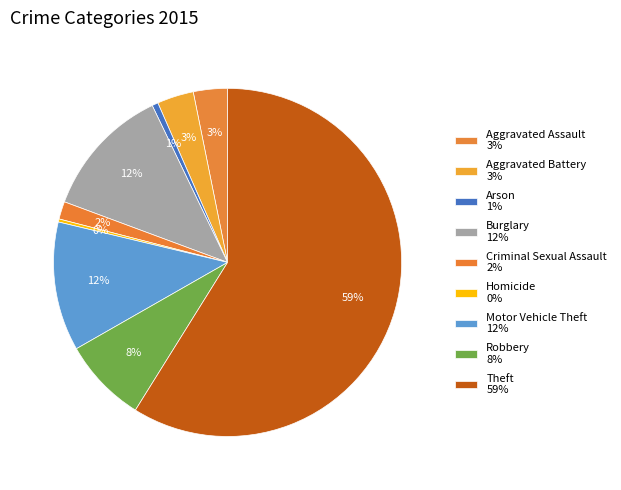

Count the number of slices in the pie.

9